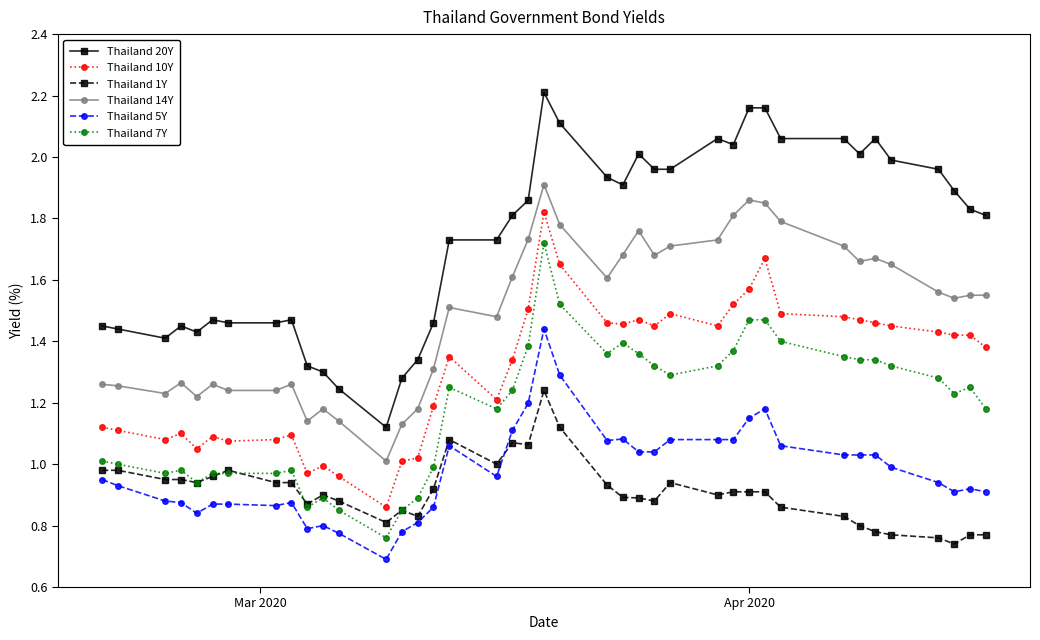

Which series has the largest total across all categories?

Thailand 20Y